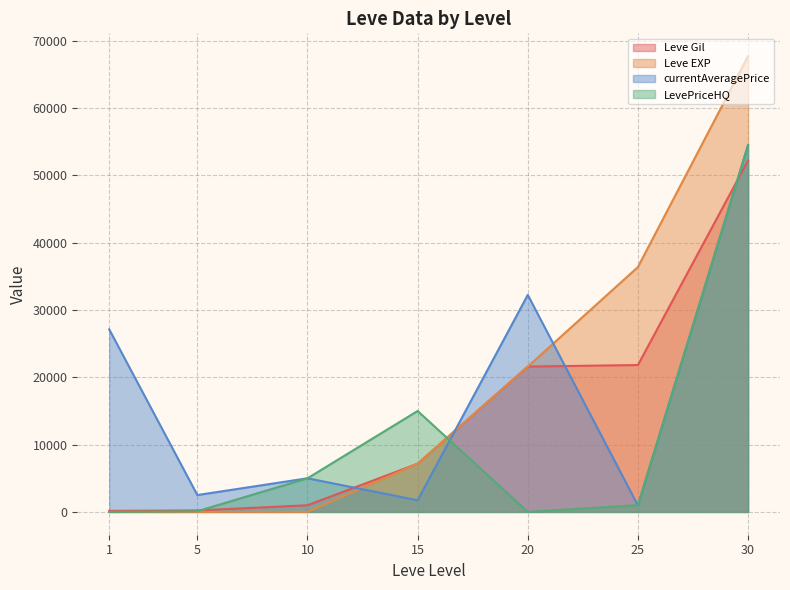

At 1, list the series in order from smallest to largest.

LevePriceHQ, Leve EXP, Leve Gil, currentAveragePrice